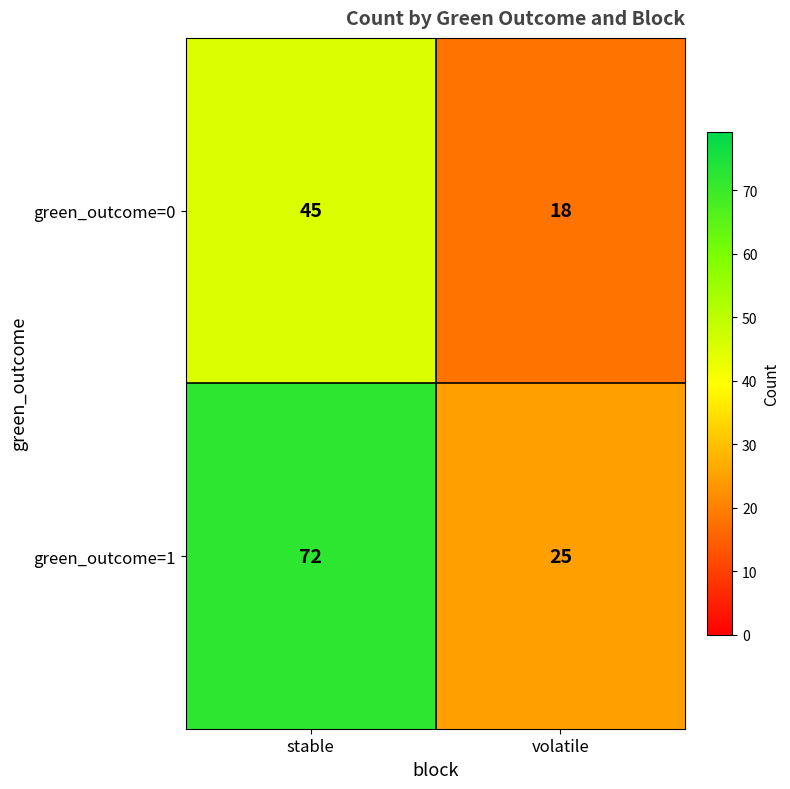

How many distinct data groups are displayed?

2